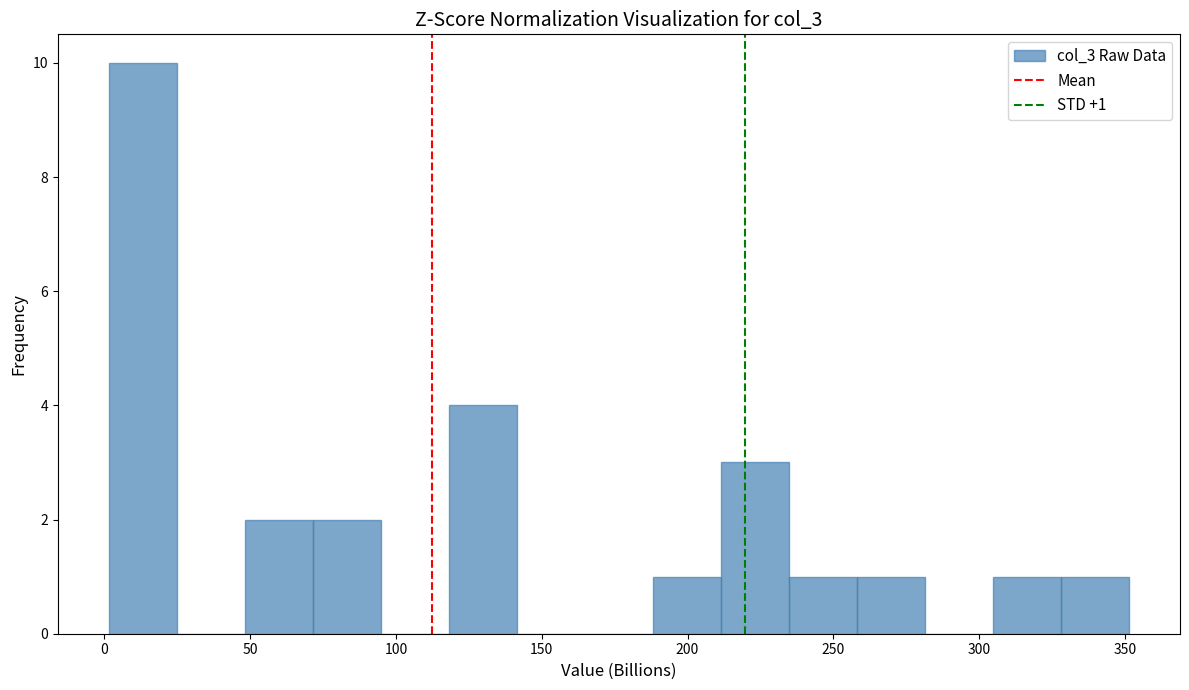

Which range on the x-axis has the tallest bar?

0 to 25